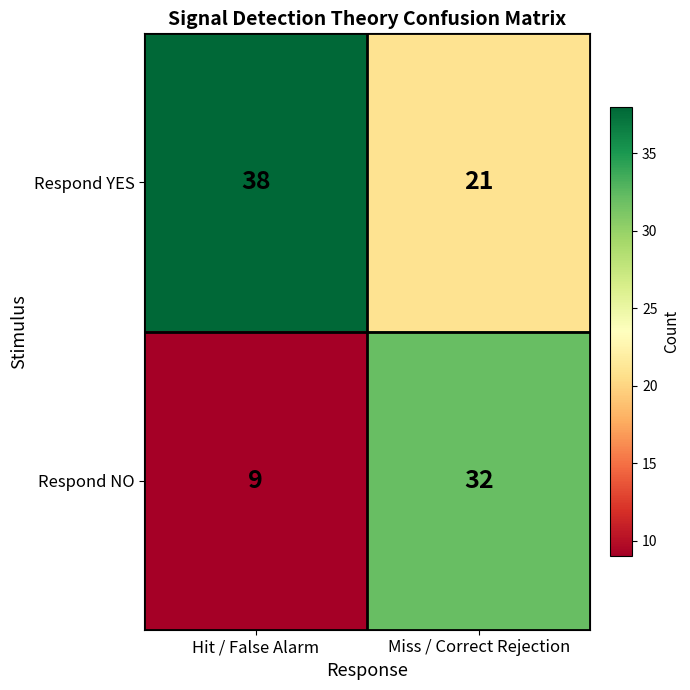

At Hit / False Alarm, list the series in order from smallest to largest.

Respond NO, Respond YES